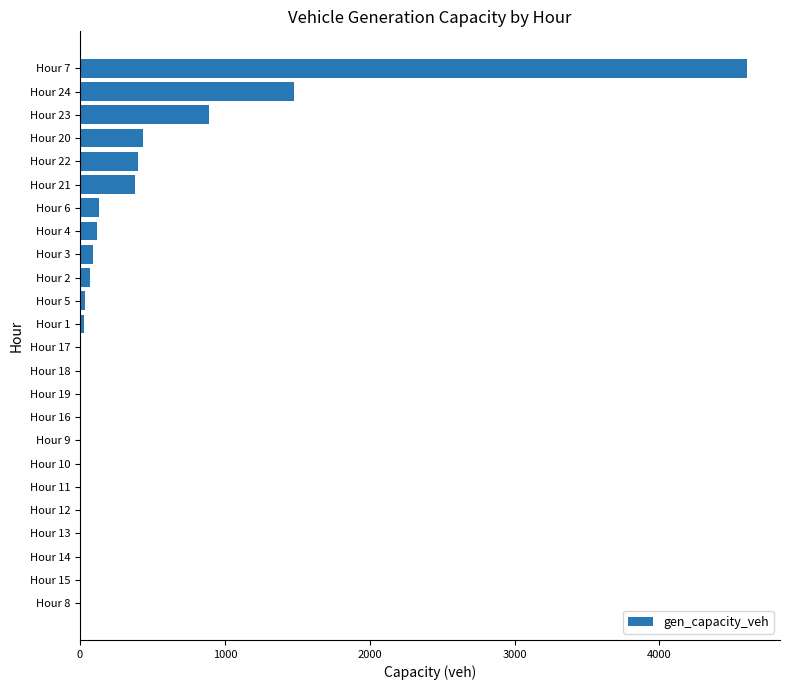

At which label is the value closest to 2301?

Hour 24